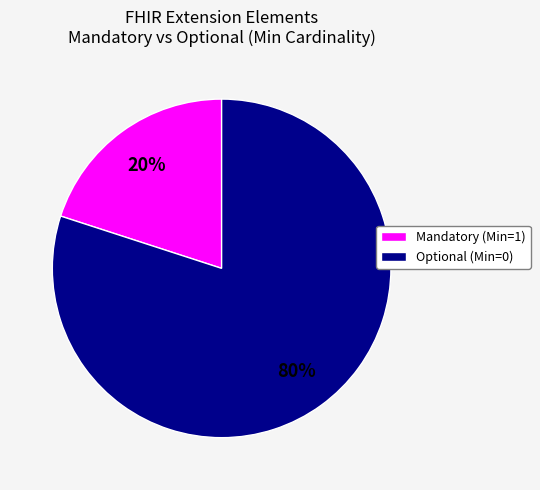

Rank the categories by value from highest to lowest.

Optional (Min=0), Mandatory (Min=1)